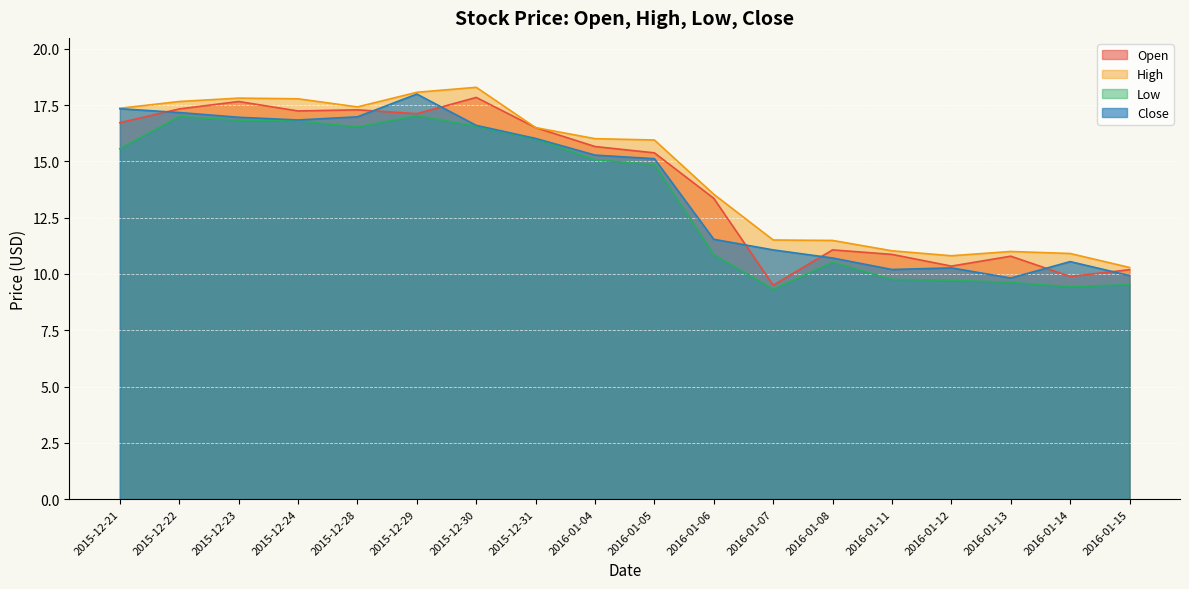

At 2016-01-14, list the series in order from largest to smallest.

High, Close, Open, Low